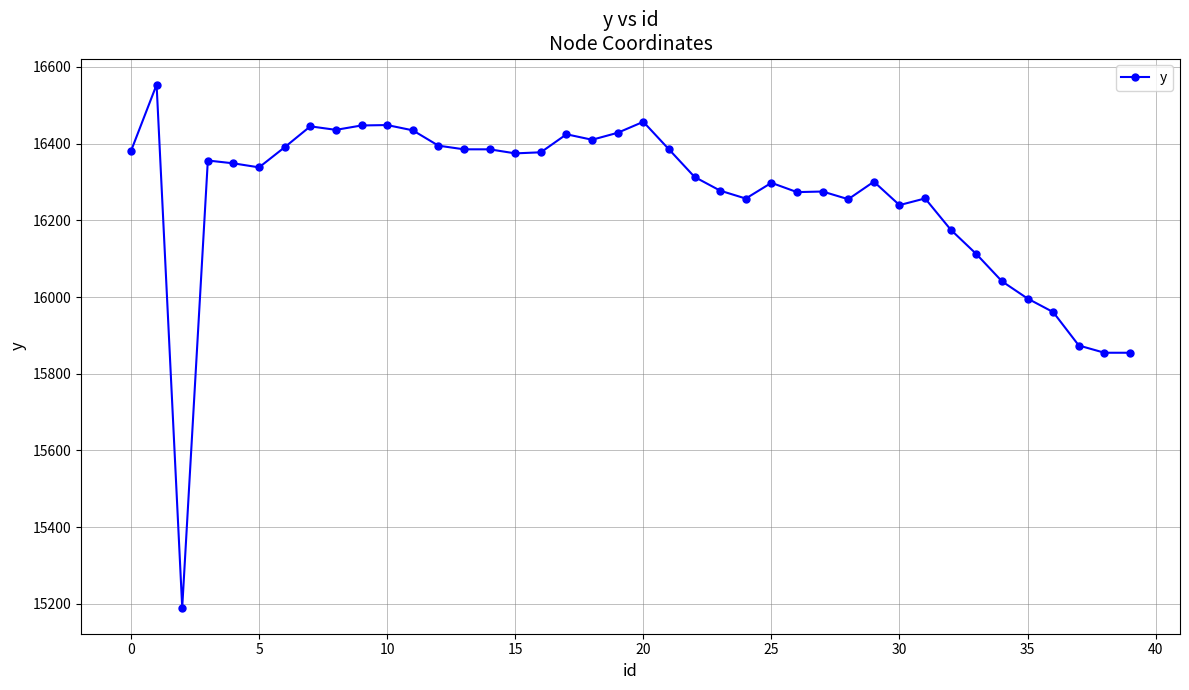

True or false: there are more than 2 points higher than both neighbors.

True